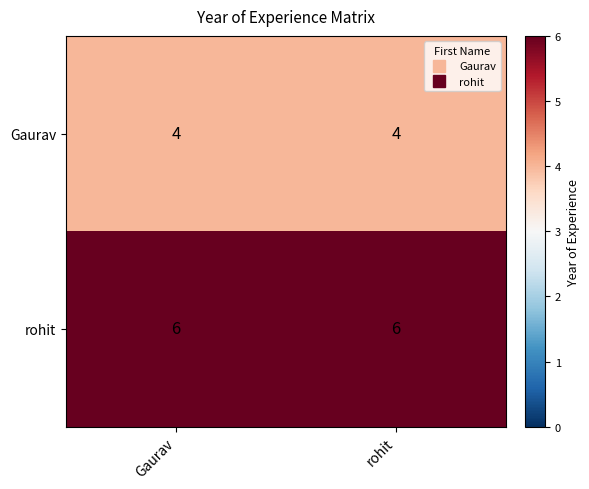

What is the total value across all series at Gaurav?

10